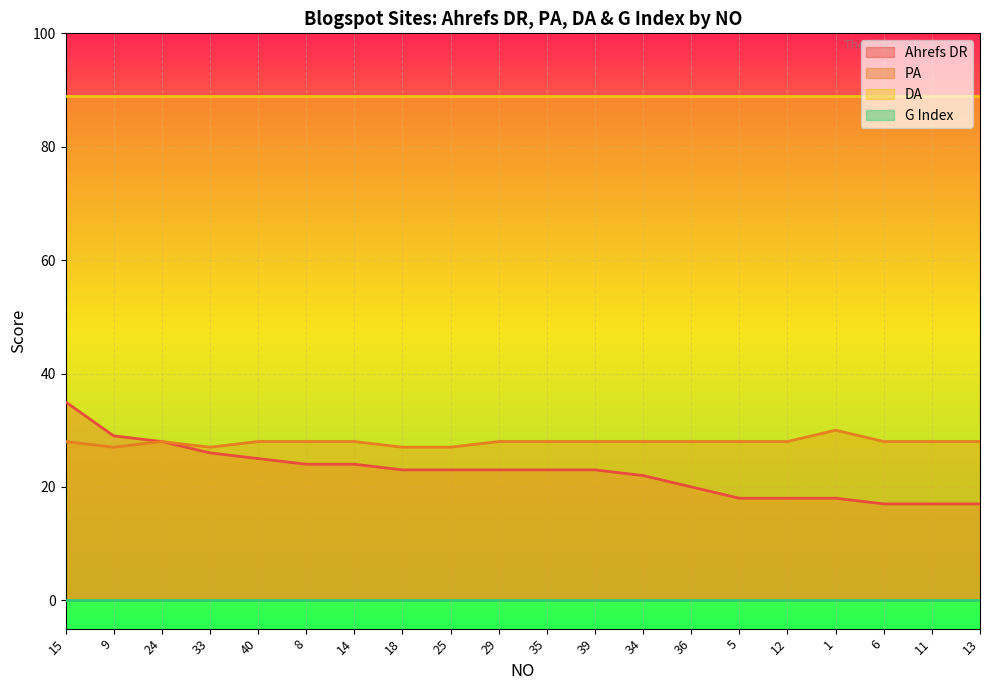

True or false: Ahrefs DR has a value of 33 at 29.

False